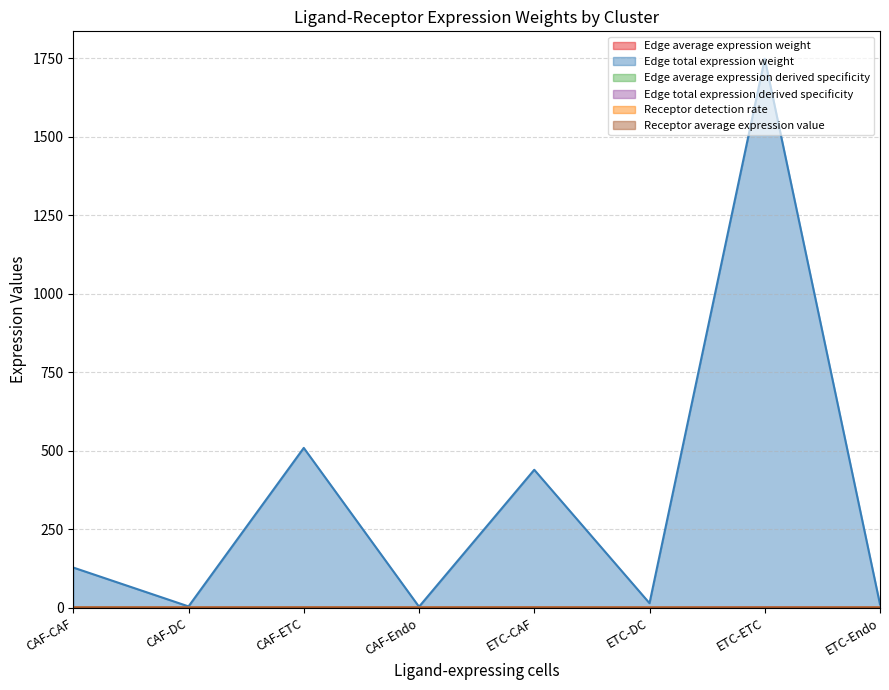

True or false: Edge total expression weight has a value of 0.0 at ETC-DC.

False